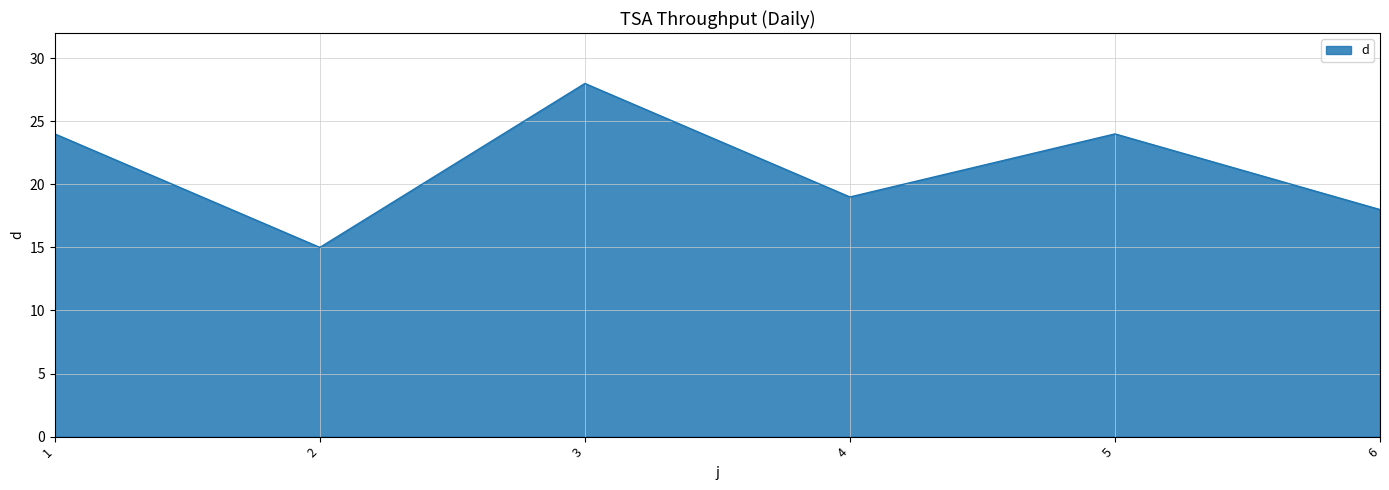

At which category does the data reach its first local valley?

2